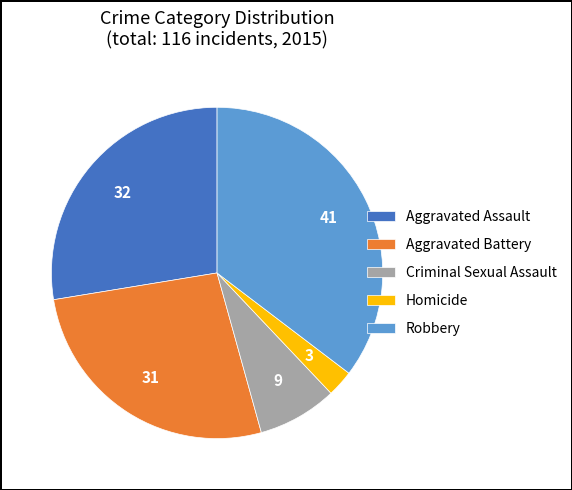

Rank the categories by value from highest to lowest.

Robbery, Aggravated Assault, Aggravated Battery, Criminal Sexual Assault, Homicide